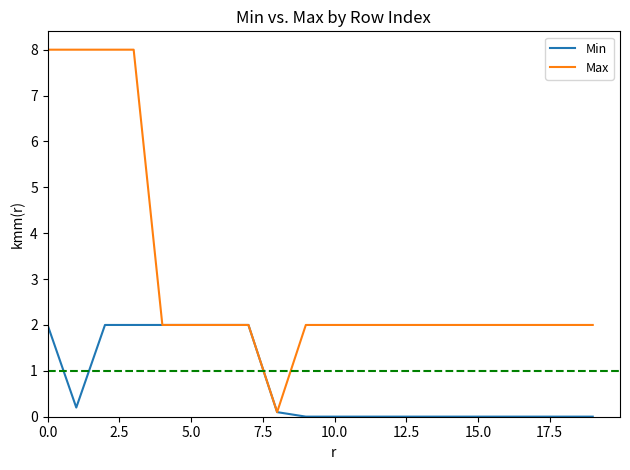

Rank the series by their maximum value, from lowest to highest.

Min, Max